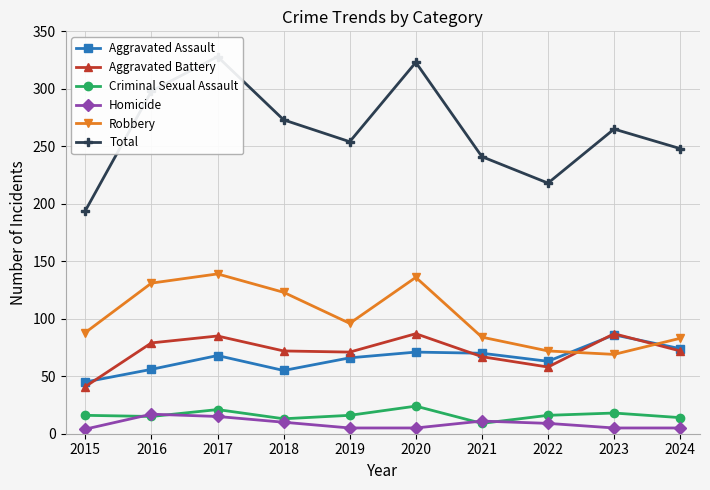

Which series changed the most between 2018 and 2020?

Total